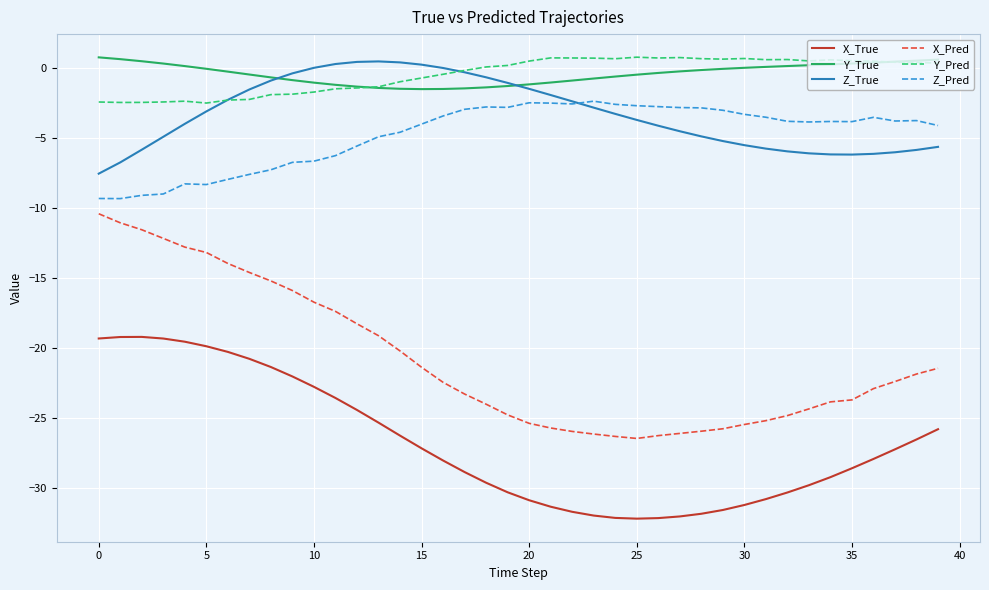

Which series has the widest spread of values?

X_Pred